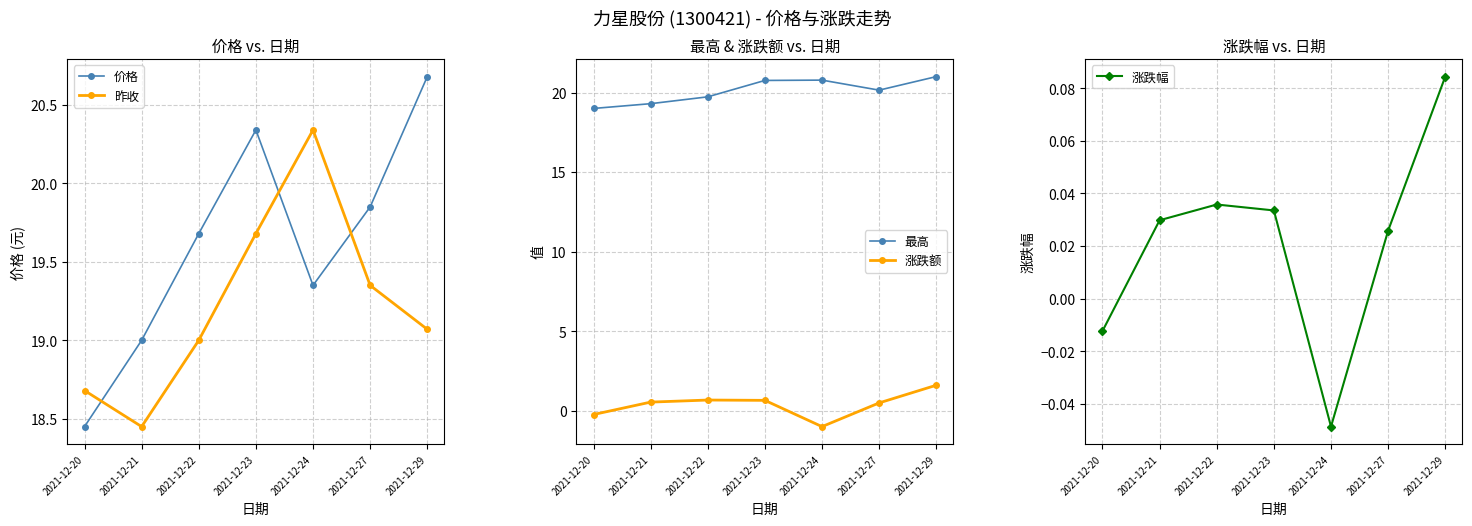

True or false: 涨跌额 has a value of 1.6 at 2021-12-29.

True